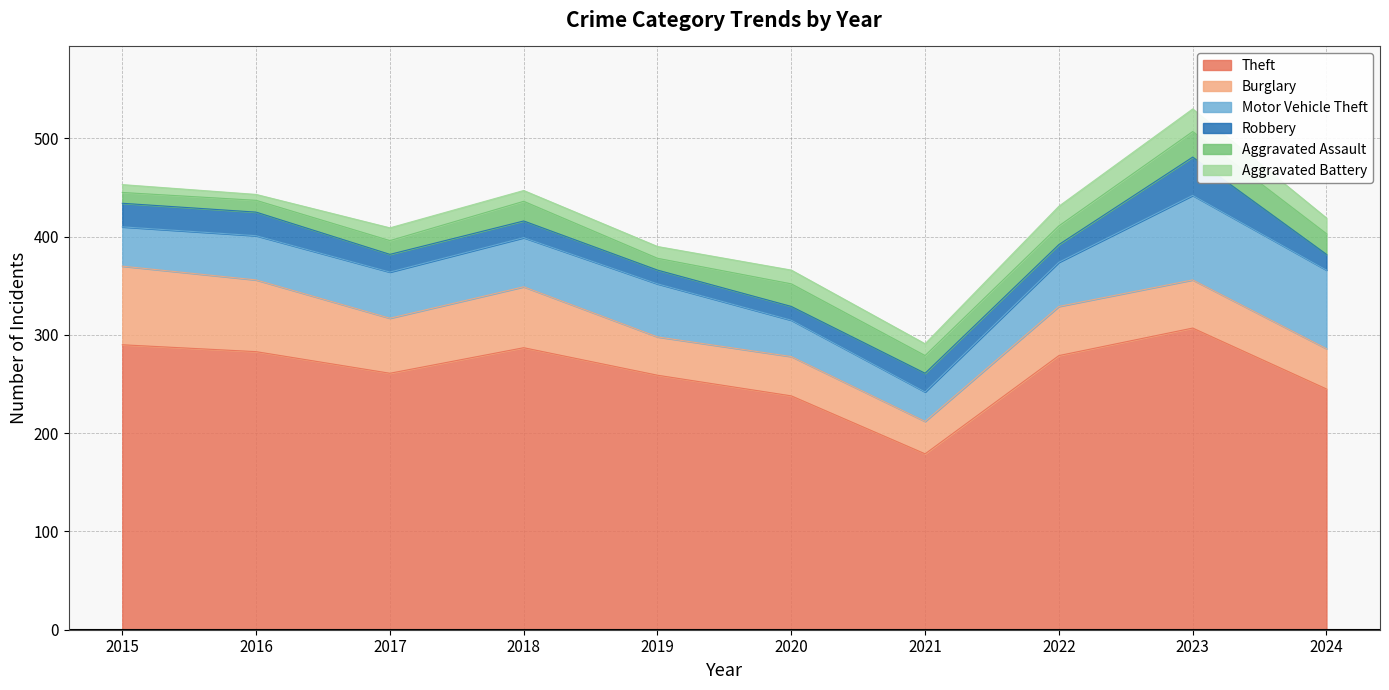

Reading right to left, list all the values displayed in this chart.

Theft: 2024=245	2023=307	2022=279	2021=179	2020=238	2019=259	2018=287	2017=261	2016=283	2015=290
Burglary: 2024=41	2023=49	2022=50	2021=33	2020=40	2019=39	2018=62	2017=56	2016=73	2015=80
Motor Vehicle Theft: 2024=80	2023=86	2022=45	2021=30	2020=37	2019=54	2018=50	2017=47	2016=45	2015=40
Robbery: 2024=16	2023=39	2022=18	2021=19	2020=14	2019=14	2018=17	2017=18	2016=24	2015=24
Aggravated Assault: 2024=21	2023=26	2022=19	2021=18	2020=23	2019=12	2018=20	2017=14	2016=12	2015=11
Aggravated Battery: 2024=16	2023=23	2022=20	2021=12	2020=14	2019=12	2018=11	2017=13	2016=6	2015=8